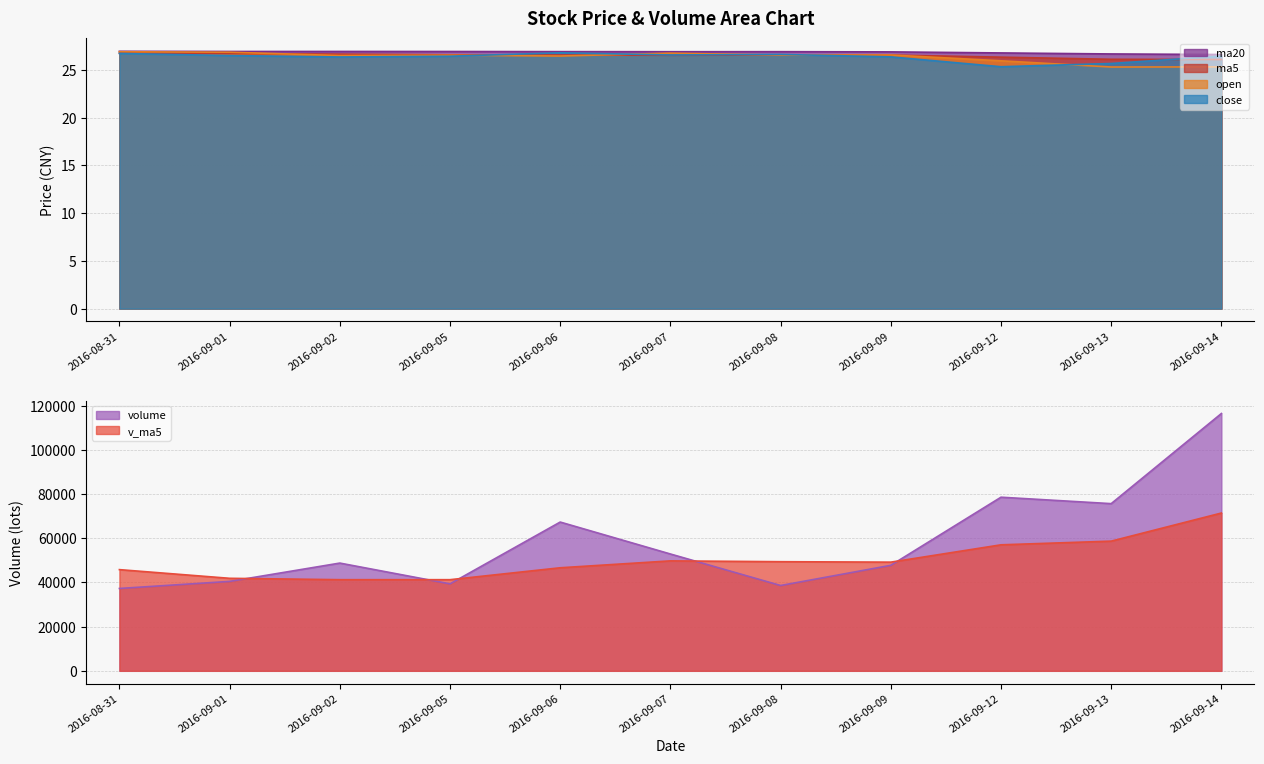

At which label is close closest to 26?

2016-09-13